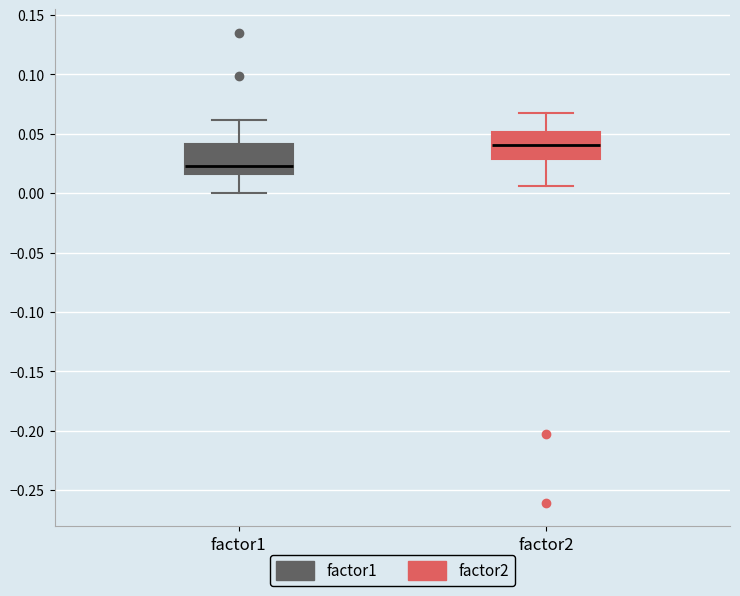

Which box's median line is the lowest?

factor1